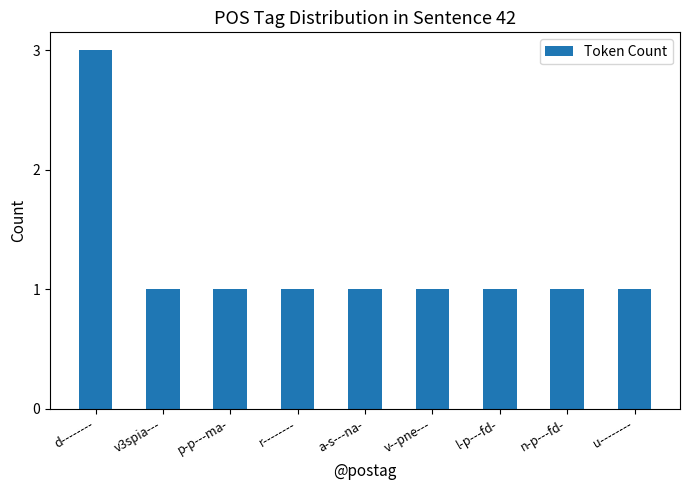

What is the sum of all values?

11